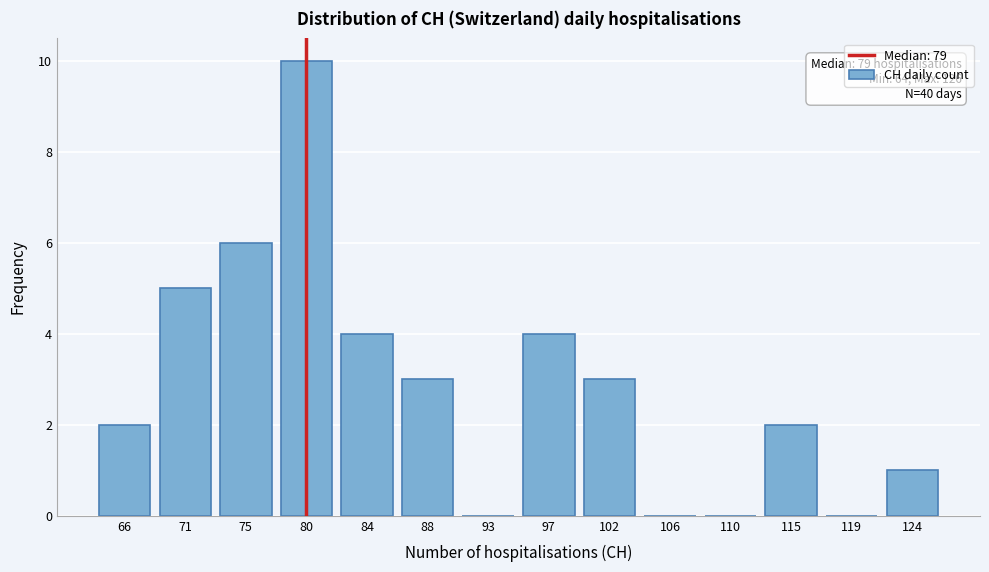

Reading right to left, transcribe all the data shown in this chart.

124=1	119=0	115=2	110=0	106=0	102=3	97=4	93=0	88=3	84=4	80=10	75=6	71=5	66=2